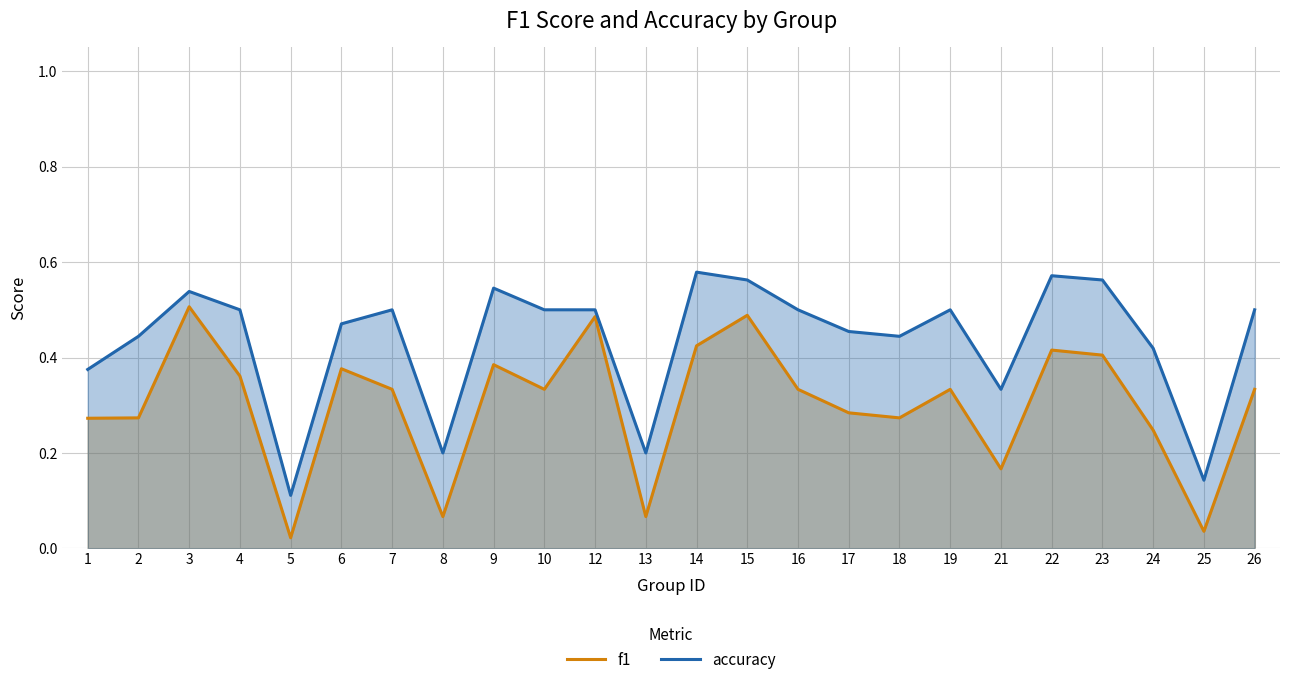

How many accuracy values are between 0 and 1?

24